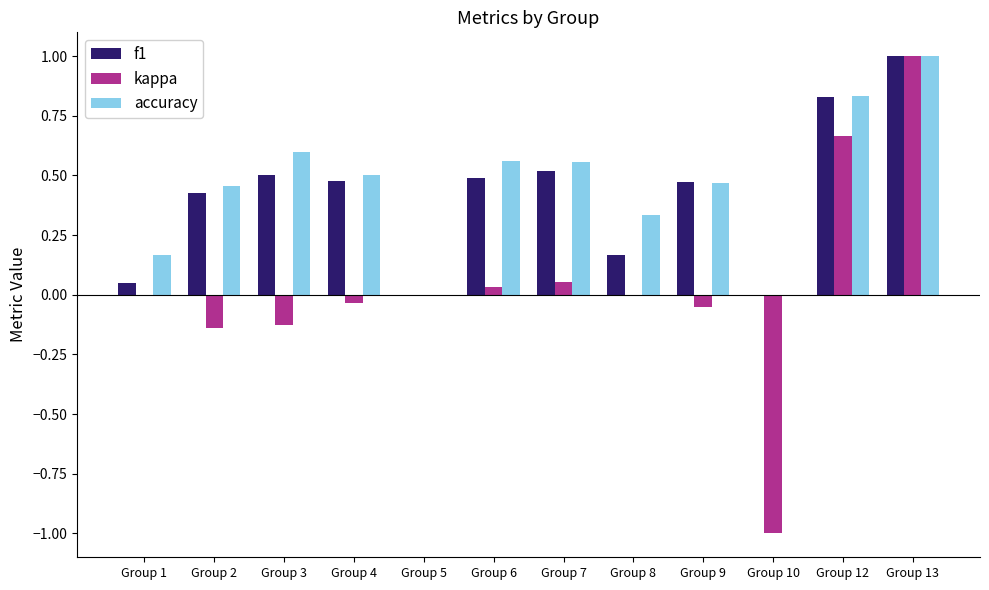

What is the difference between the kappa values at Group 13 and Group 10?

2.0